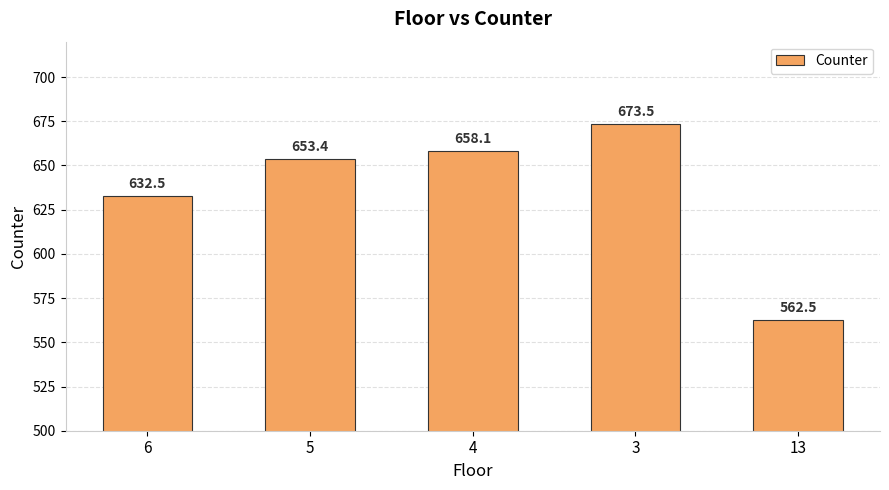

What is the value of the 2nd bar from the left?

653.4